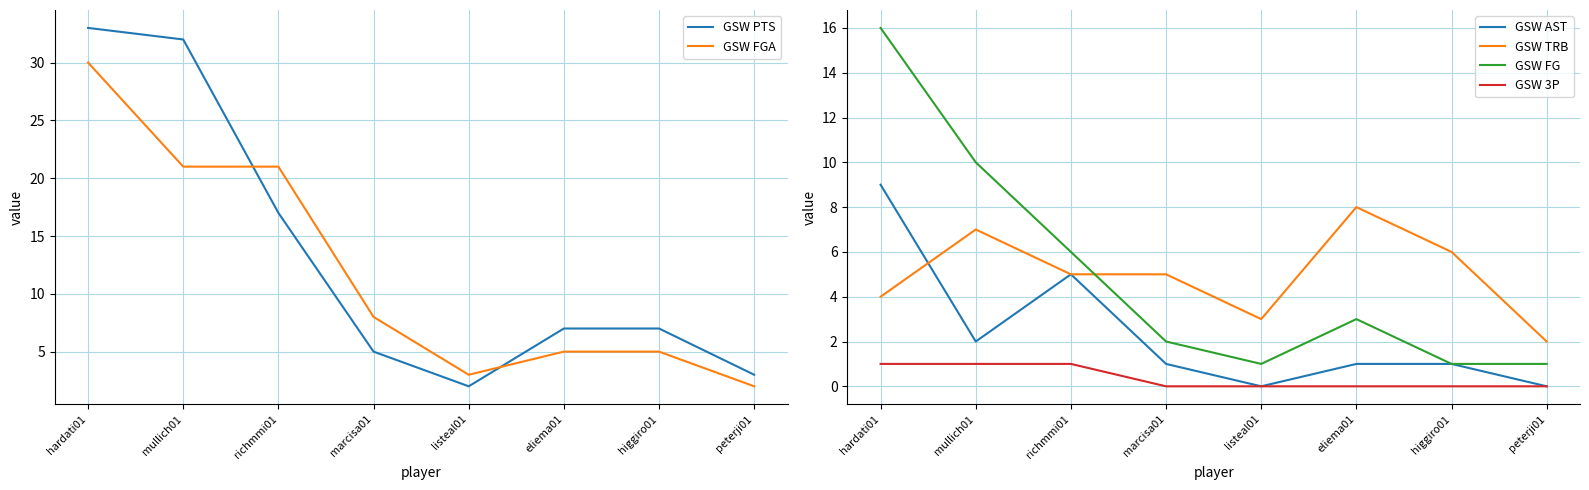

Reading left to right, extract all data points from this chart.

GSW PTS: 33	32	17	5	2	7	7	3
GSW FGA: 30	21	21	8	3	5	5	2
GSW AST: 9	2	5	1	0	1	1	0
GSW TRB: 4	7	5	5	3	8	6	2
GSW FG: 16	10	6	2	1	3	1	1
GSW 3P: 1	1	1	0	0	0	0	0